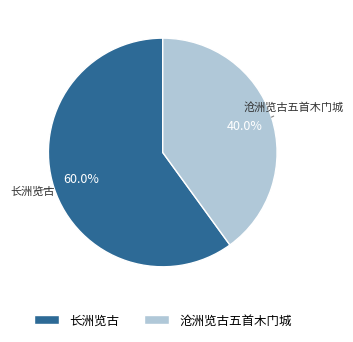

Is there any slice that represents more than half of the pie?

Yes